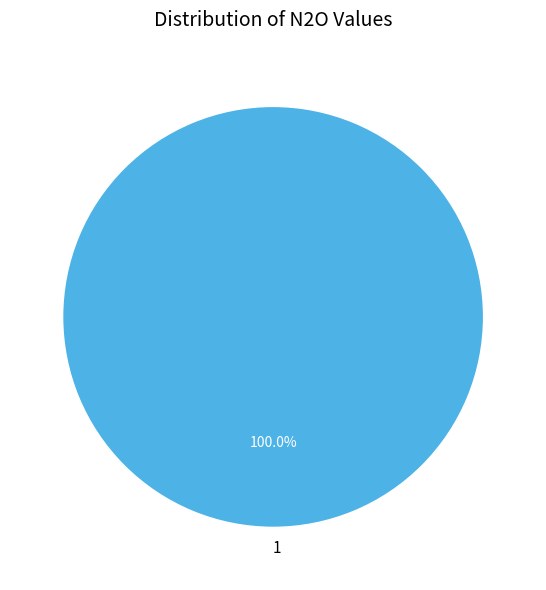

To the nearest percent, what portion does 1 represent?

100%